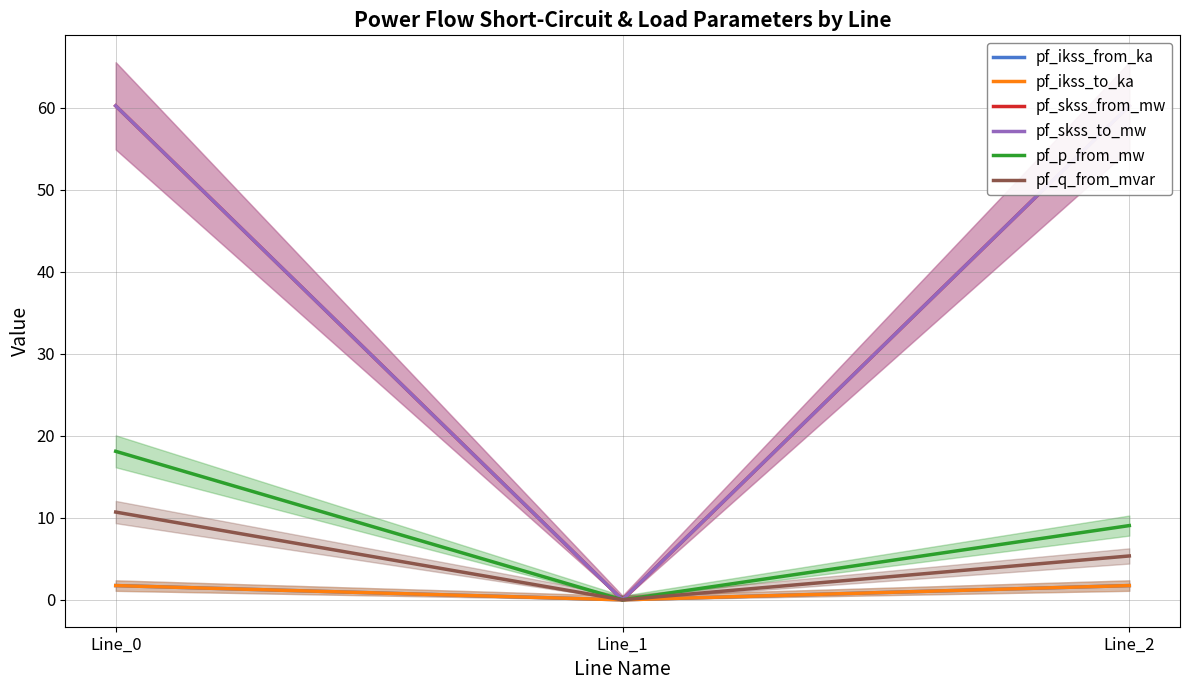

Is this an area chart (filled region under the line)?

No